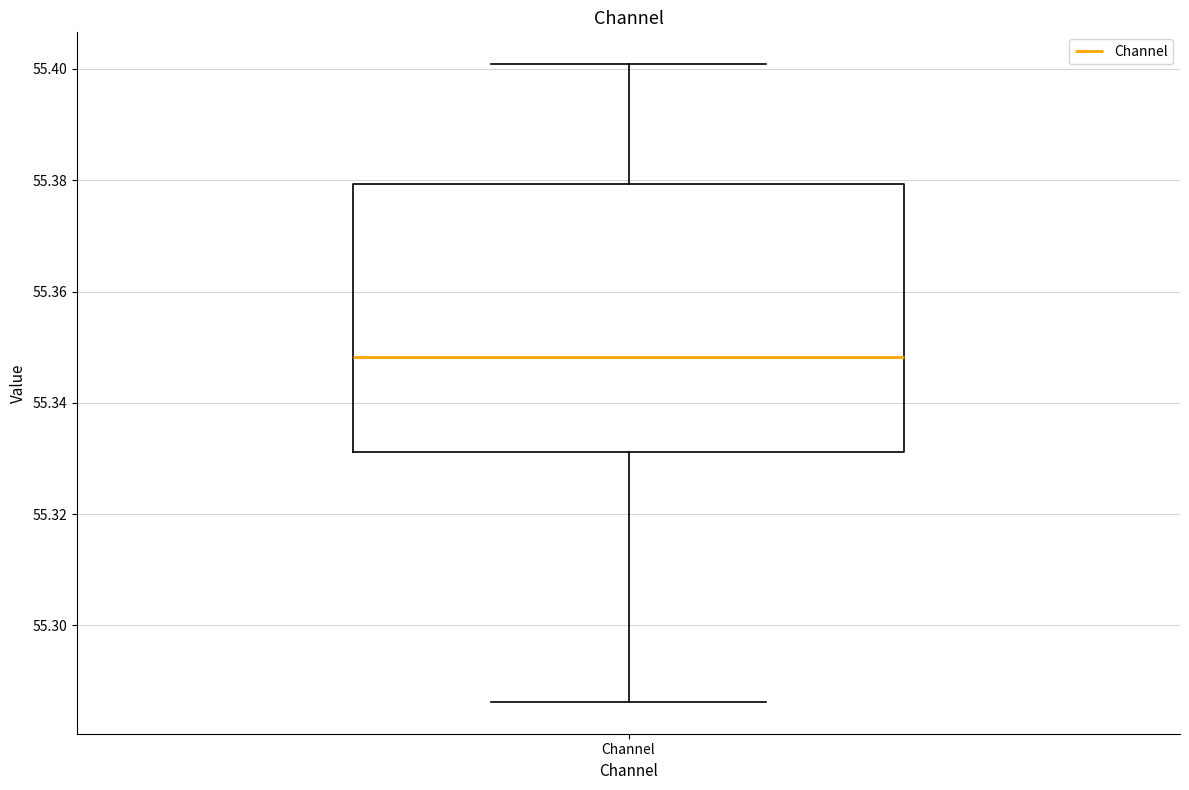

Read this box plot against the y-axis: the position of the median line, the range covered by the box, and the ends of both whiskers. The values are not printed on the chart, so give them approximately, as read against the axis.

median 55.348, box 55.332 to 55.380, whiskers 55.286 to 55.400